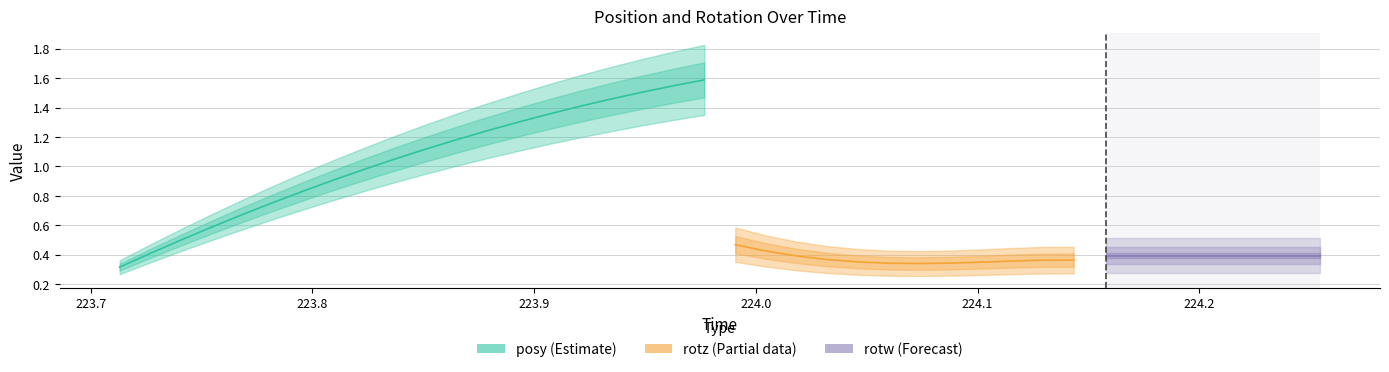

In rotz, how many points are lower than both neighbors (excluding endpoints)?

1